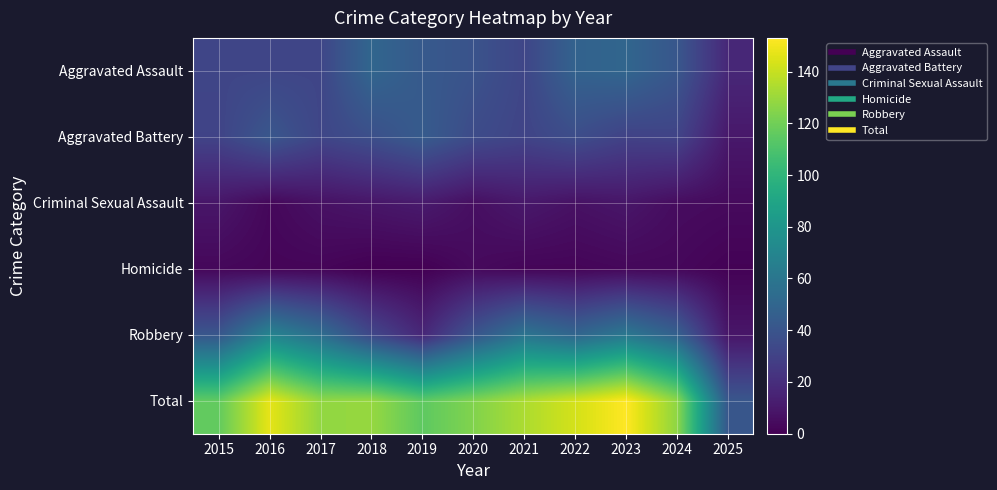

Reading left to right, extract all data points from this chart.

Aggravated Assault: 2015=32	2016=32	2017=32	2018=50	2019=43	2020=39	2021=32	2022=48	2023=50	2024=41	2025=17
Aggravated Battery: 2015=31	2016=41	2017=32	2018=37	2019=44	2020=35	2021=31	2022=36	2023=30	2024=31	2025=10
Criminal Sexual Assault: 2015=9	2016=3	2017=7	2018=9	2019=11	2020=6	2021=10	2022=7	2023=9	2024=5	2025=4
Homicide: 2015=3	2016=2	2017=2	2018=0	2019=0	2020=4	2021=2	2022=2	2023=3	2024=3	2025=1
Robbery: 2015=41	2016=69	2017=55	2018=33	2019=17	2020=40	2021=59	2022=50	2023=61	2024=47	2025=9
Total: 2015=116	2016=147	2017=128	2018=129	2019=115	2020=124	2021=134	2022=143	2023=153	2024=127	2025=41